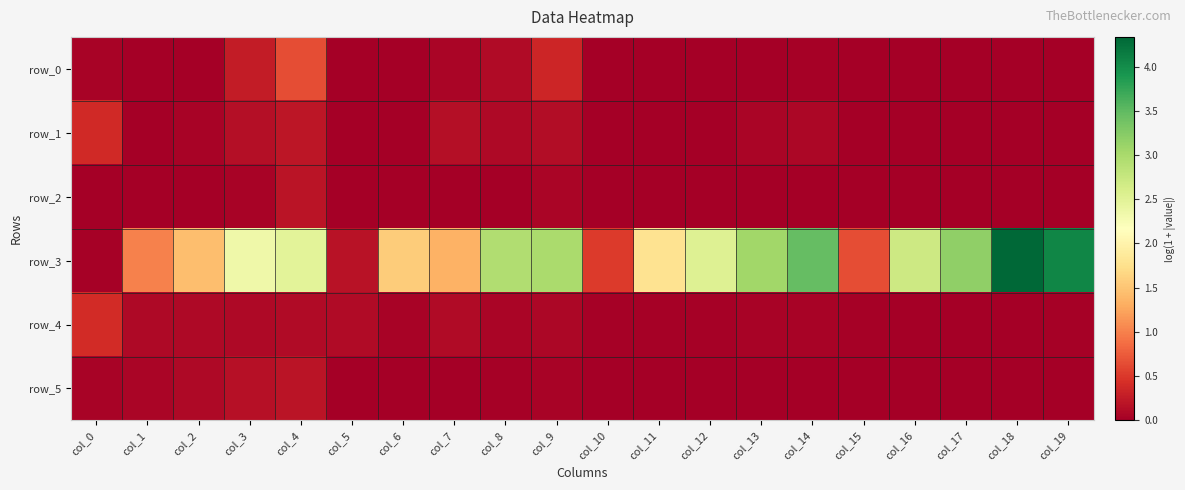

What is the highest value of the row_5 series?

0.2